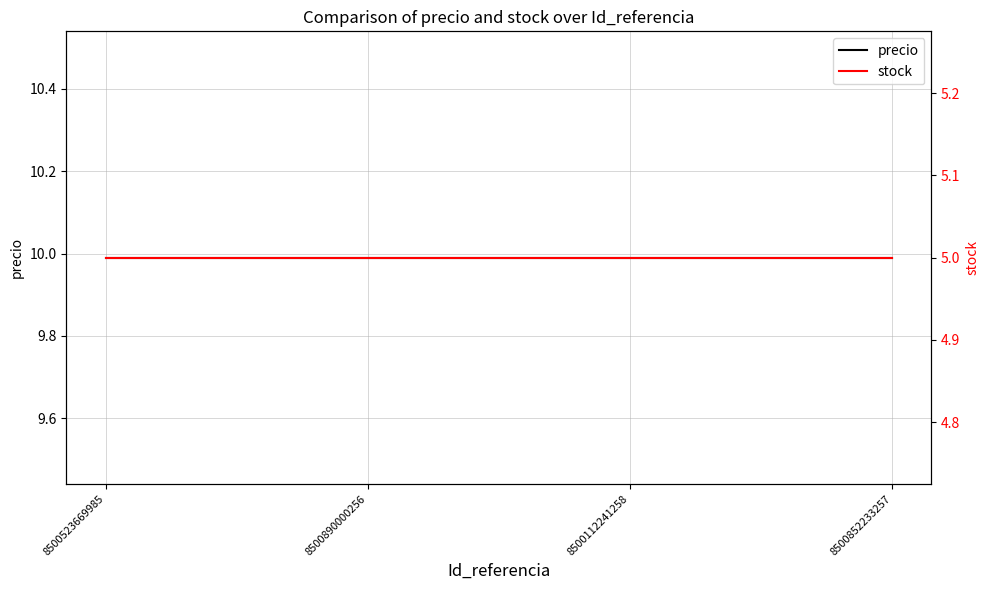

List the labels in order of precio value, smallest first.

8500523669985, 8500890000256, 8500112241258, 8500852233257